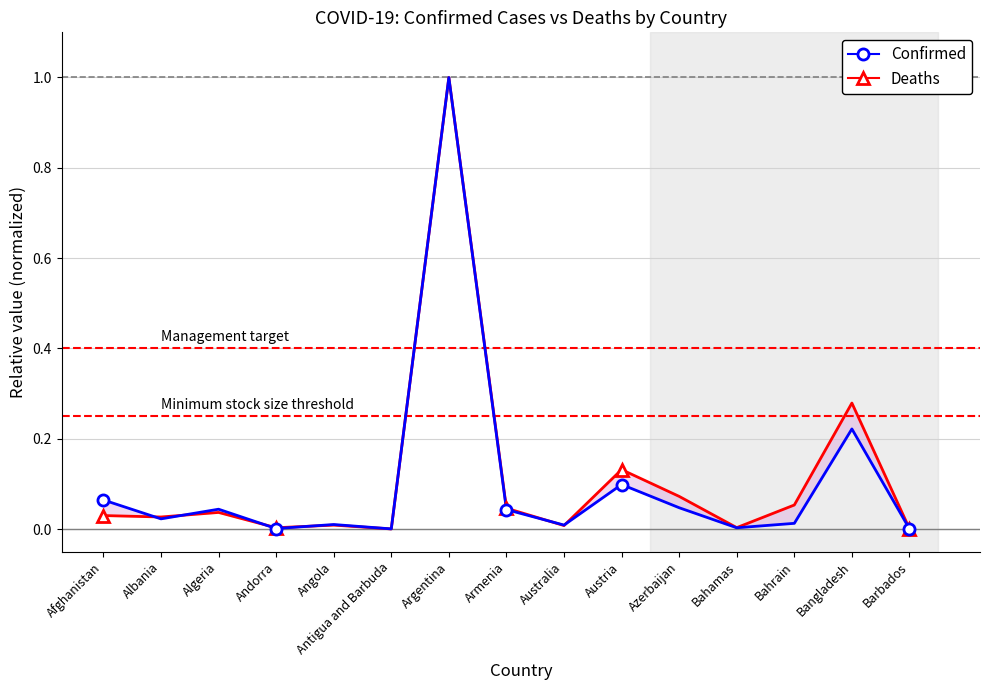

Is this an area chart (filled region under the line)?

No